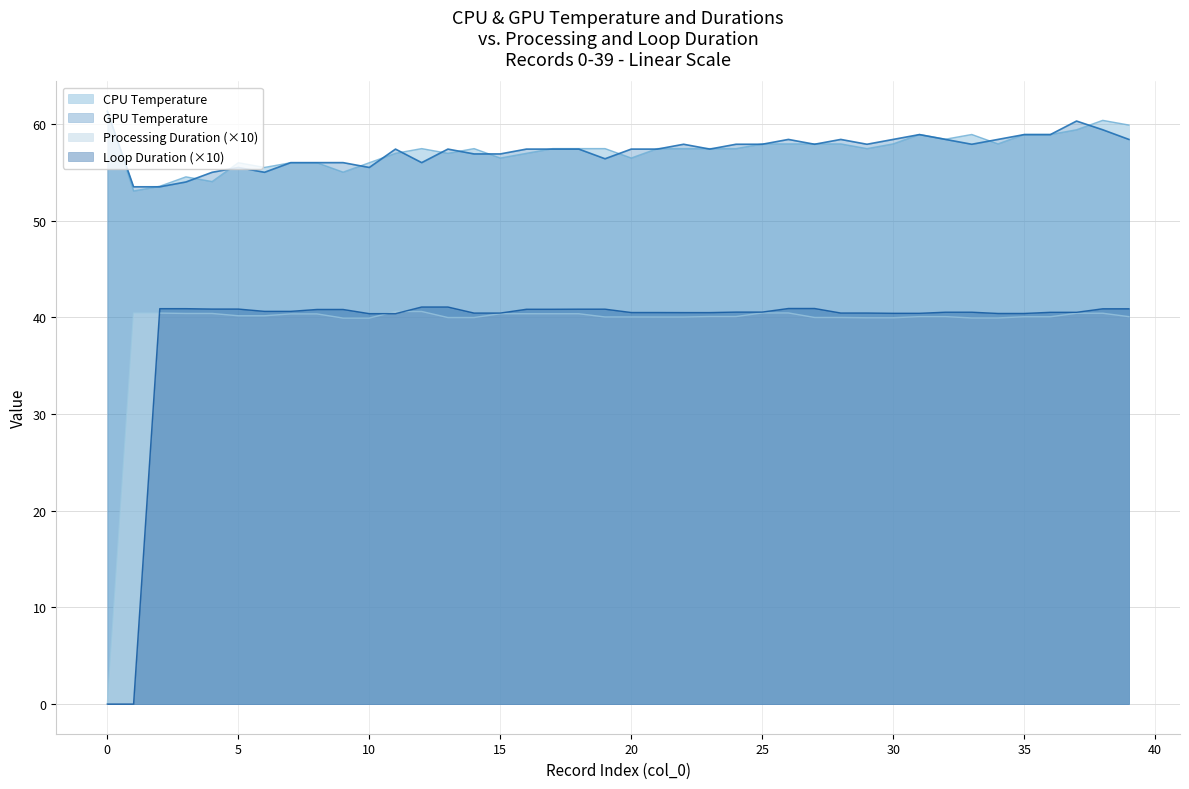

True or false: Loop Duration has more than 0 points higher than both neighbors.

False